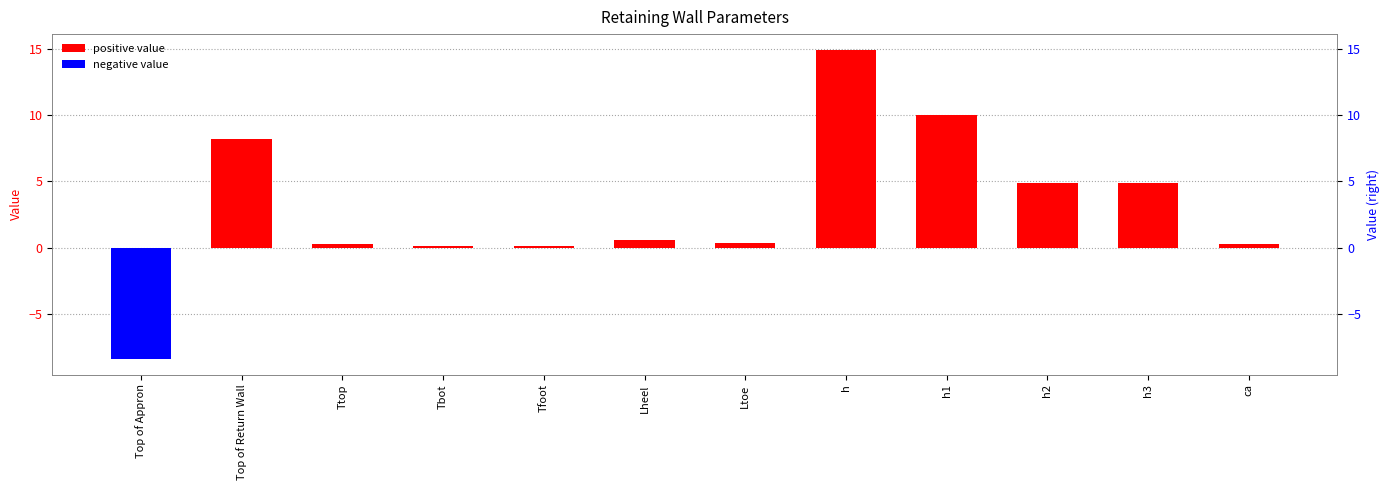

Reading left to right, extract all data points from this chart.

Top of Appron=-8.4	Top of Return Wall=8.2	Ttop=0.3	Tbot=0.2	Tfoot=0.2	Lheel=0.6	Ltoe=0.4	h=14.9	h1=10.0	h2=4.9	h3=4.9	ca=0.3